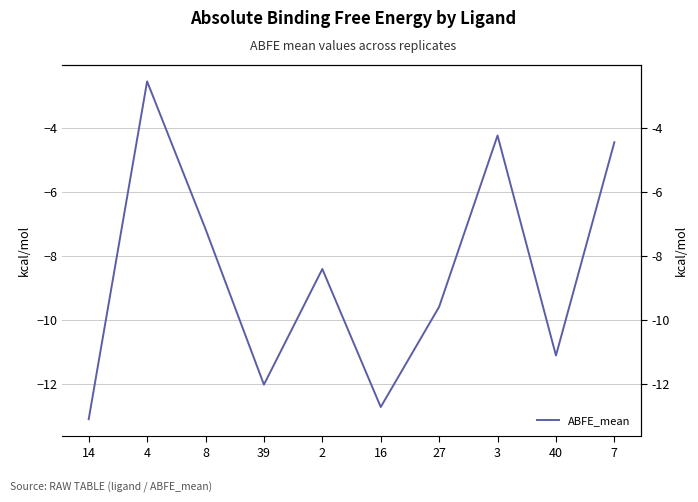

What is the change in value from 4 to 2?

-5.9